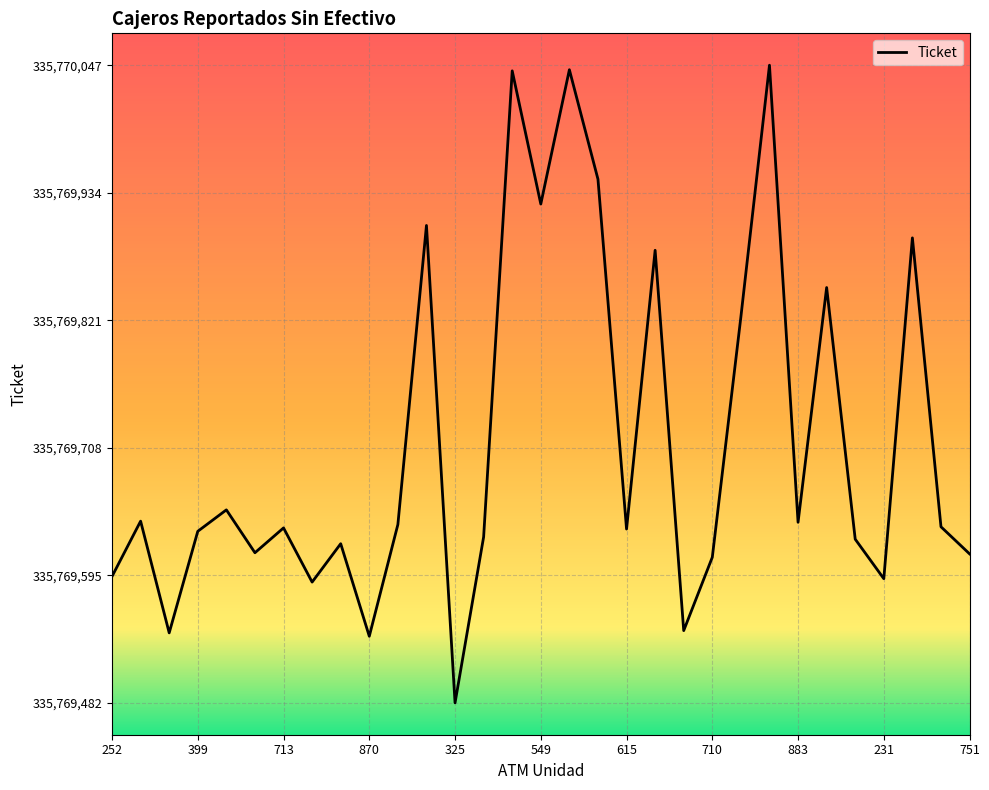

What is the label of the 4th point from the right?

231